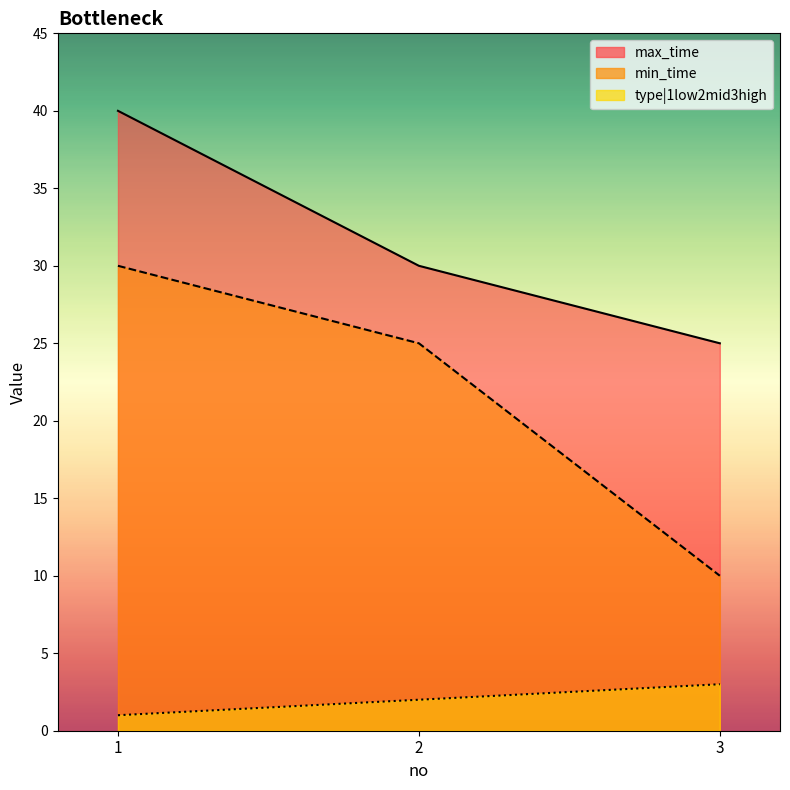

What value does the min_time series have at 3, to the nearest 5?

10